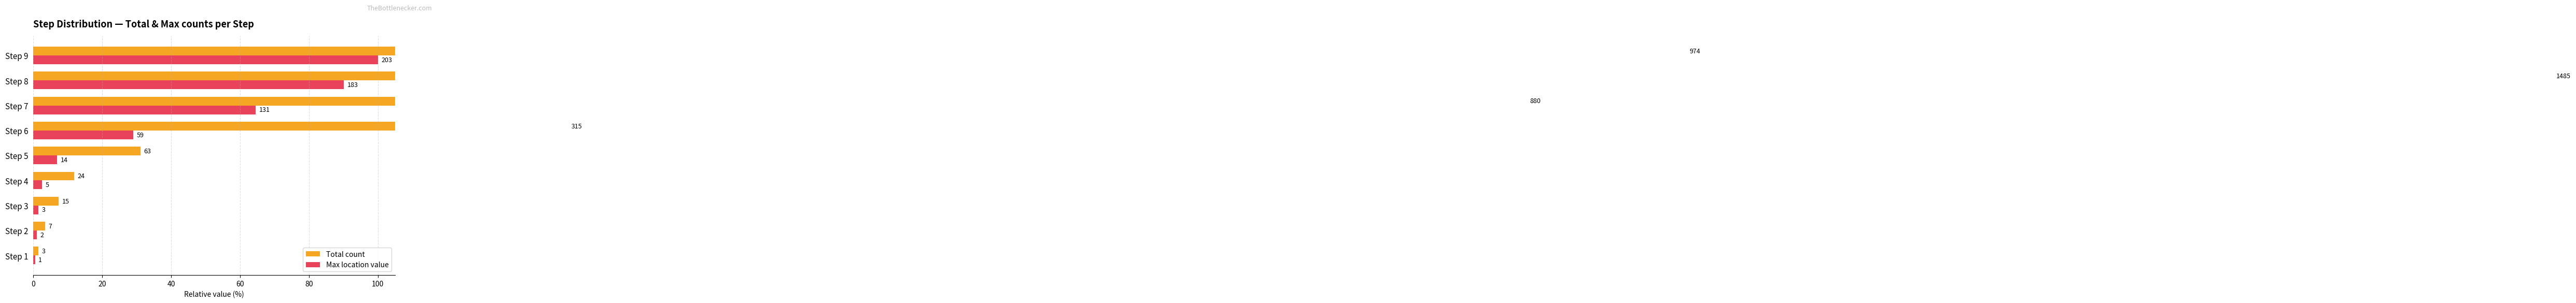

Are the bars horizontal?

Yes